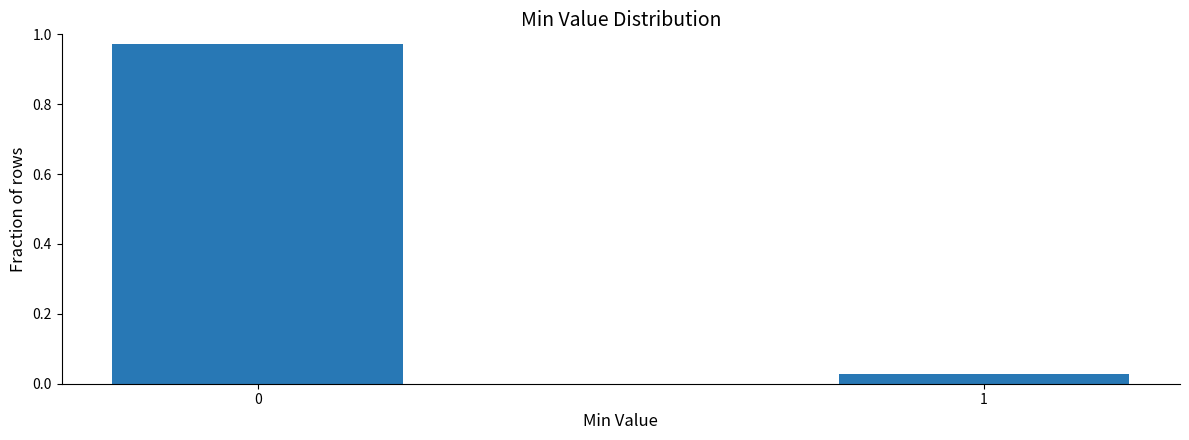

What is the change in value from 0 to 1?

-0.9